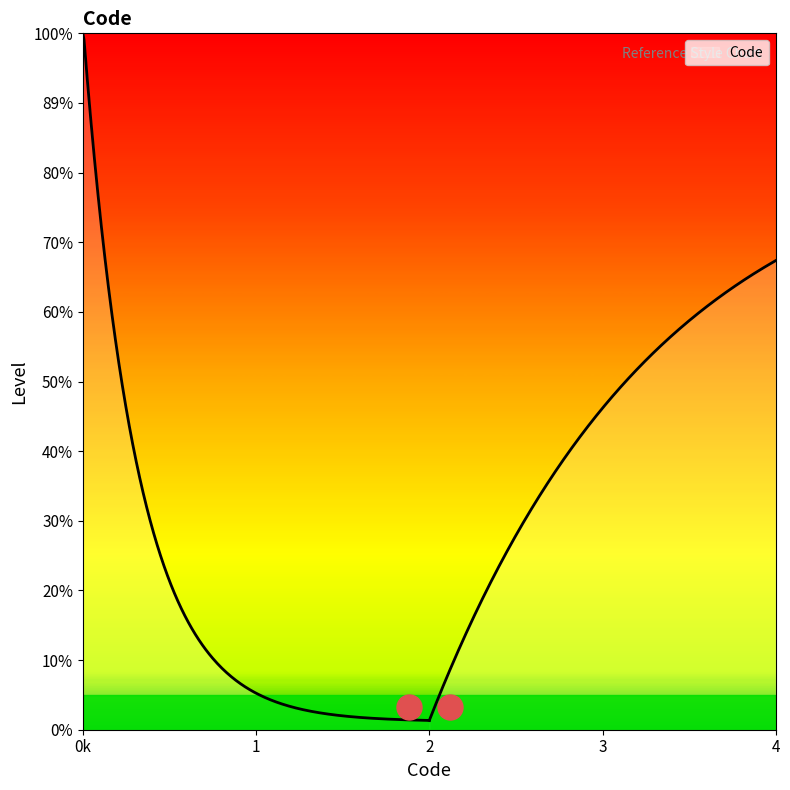

Is this an area chart (filled region under the line)?

No